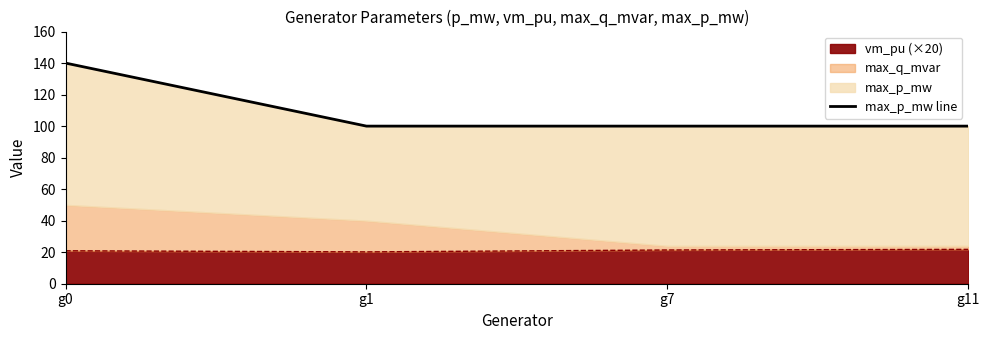

At which label is the value closest to 120?

g0